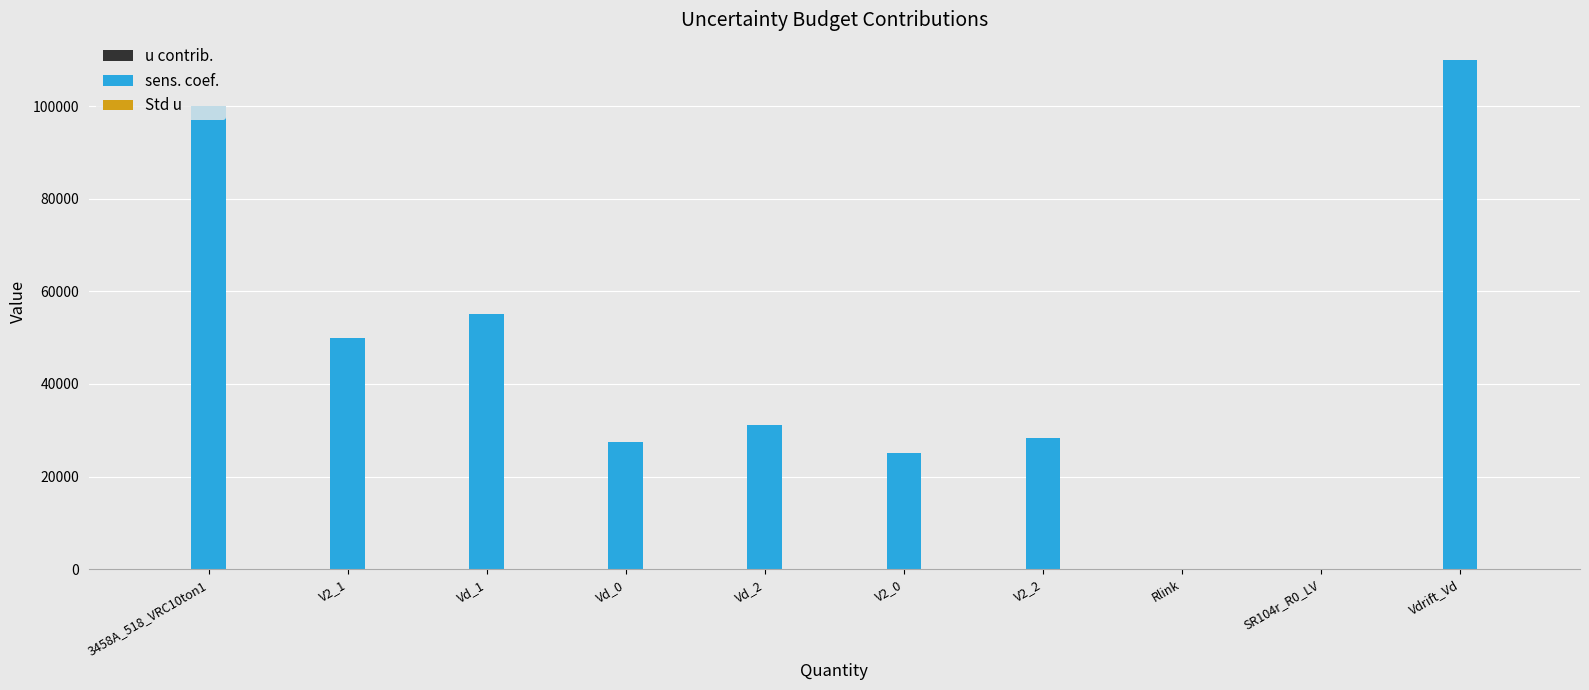

At which category is the sum across all series the highest?

Vdrift_Vd